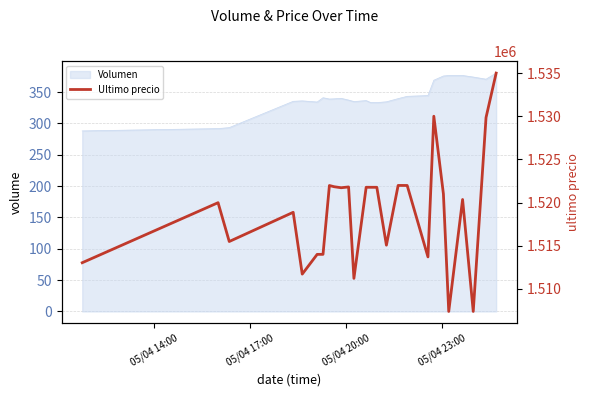

How many points are lower than both their immediate neighbors (excluding endpoints)?

8